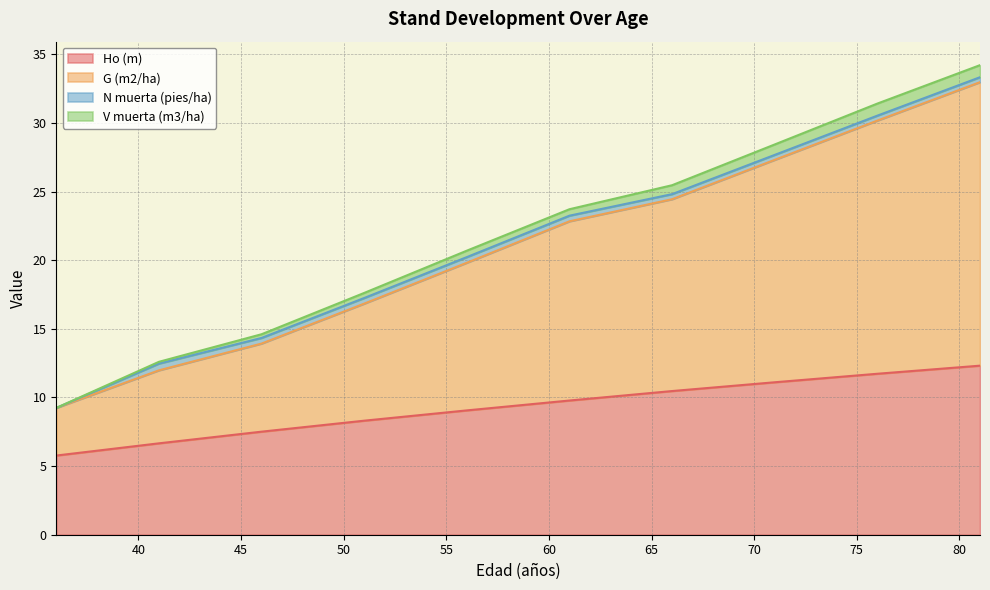

What is the lowest value of the Ho (m) series?

5.8